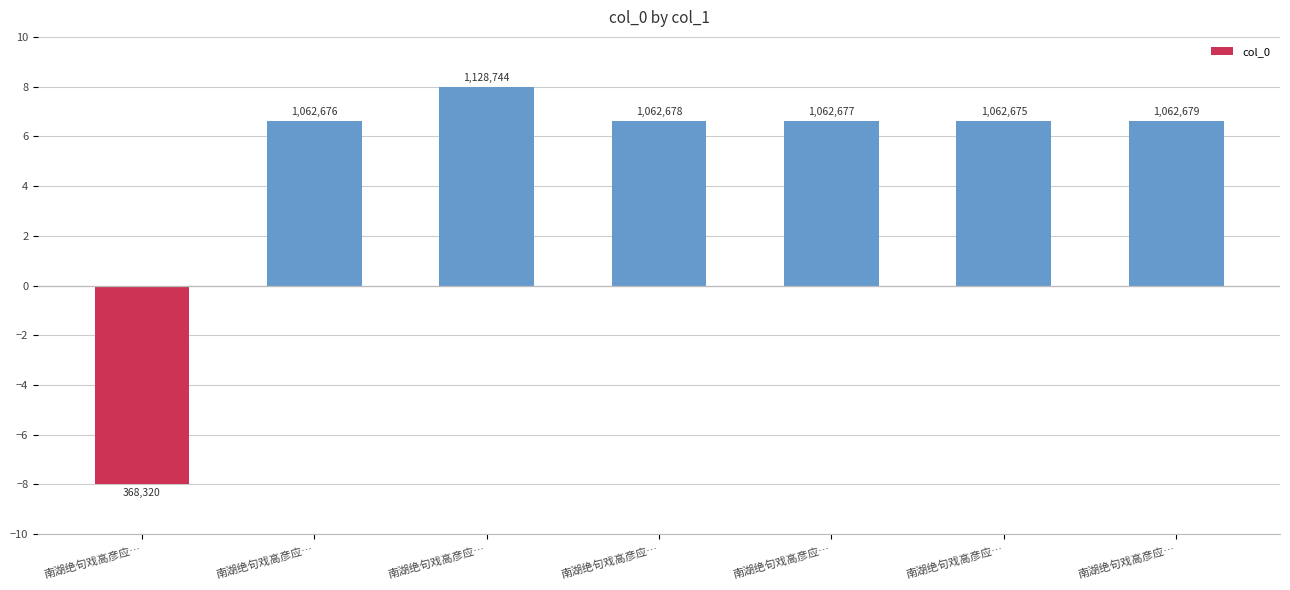

What is the difference between the second highest and minimum values?

14.6